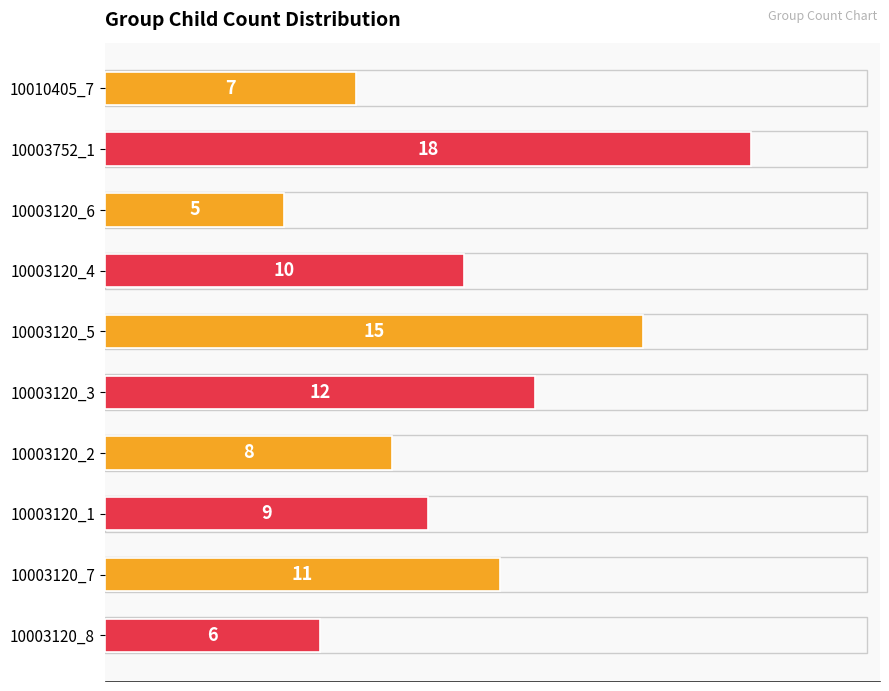

What position from the top is 10003120_4?

4